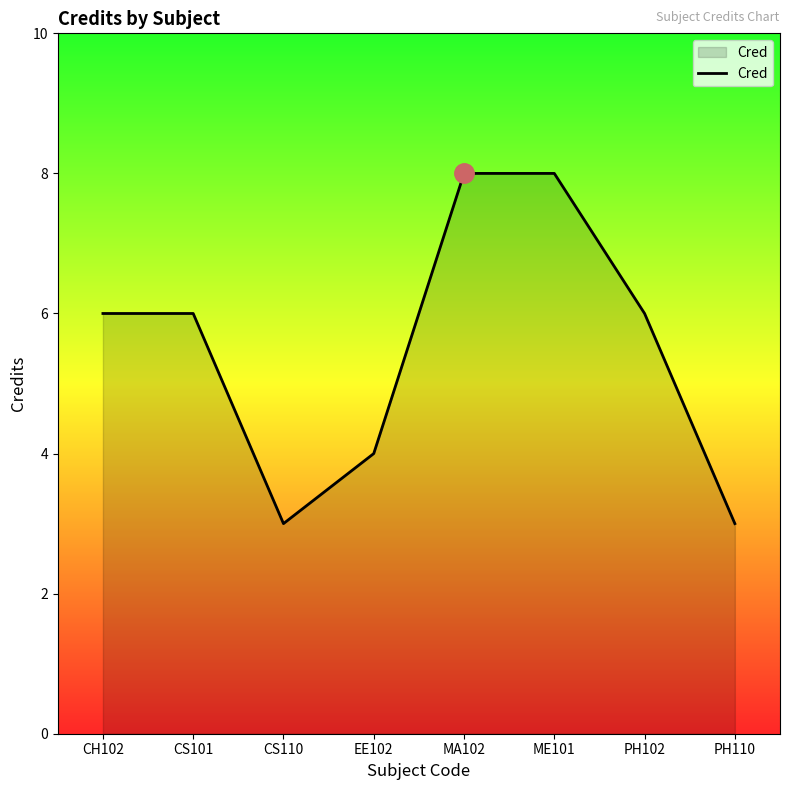

What position from the right is MA102?

4